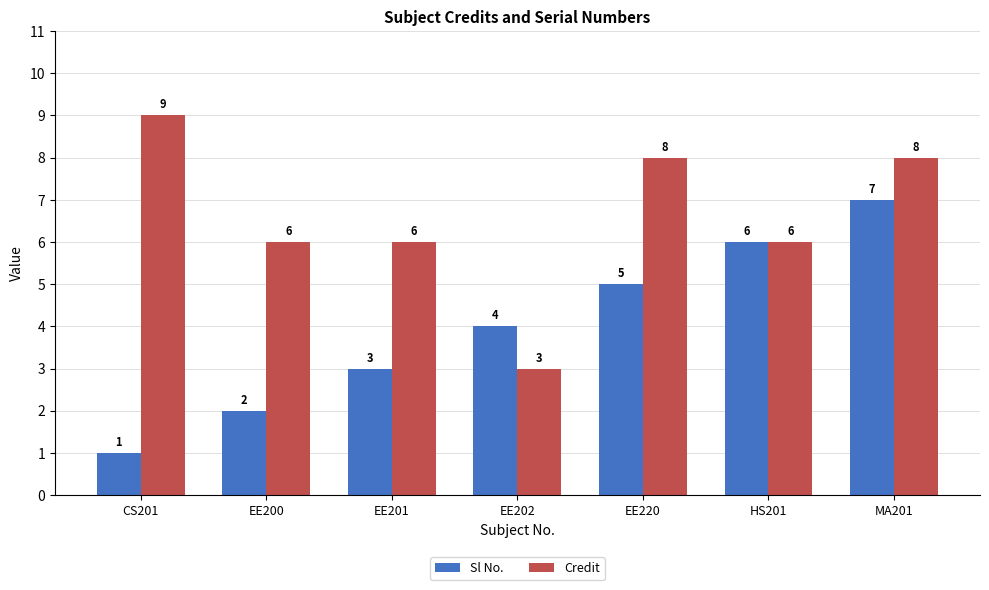

Which label corresponds to the smallest value in the chart?

CS201